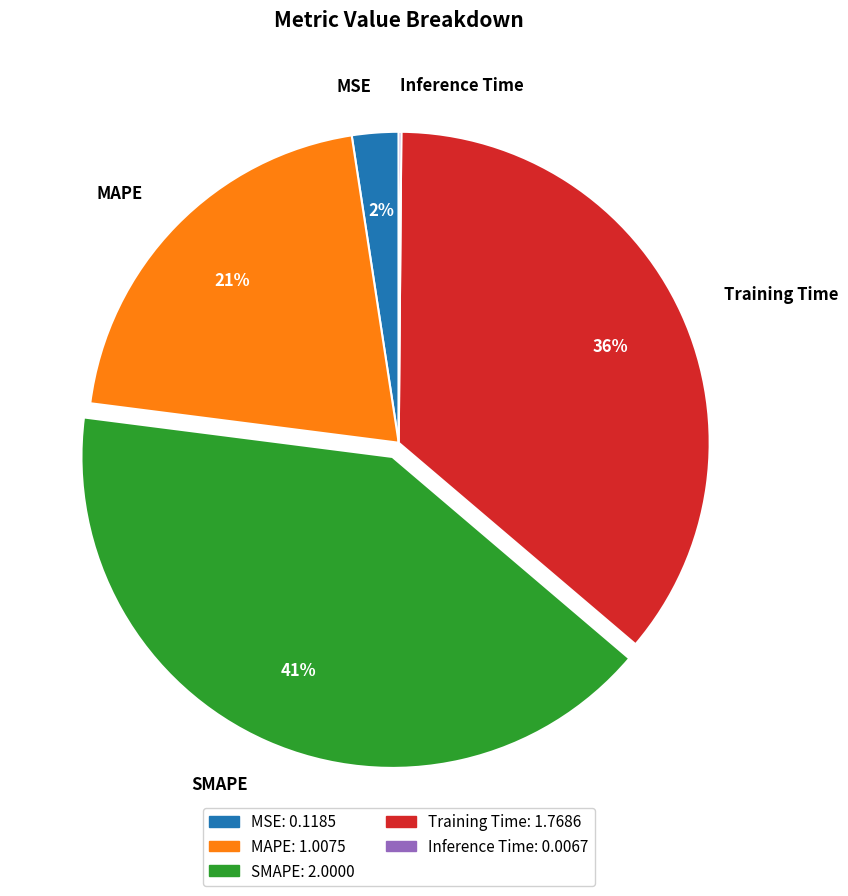

Which category has the biggest portion of the pie?

SMAPE